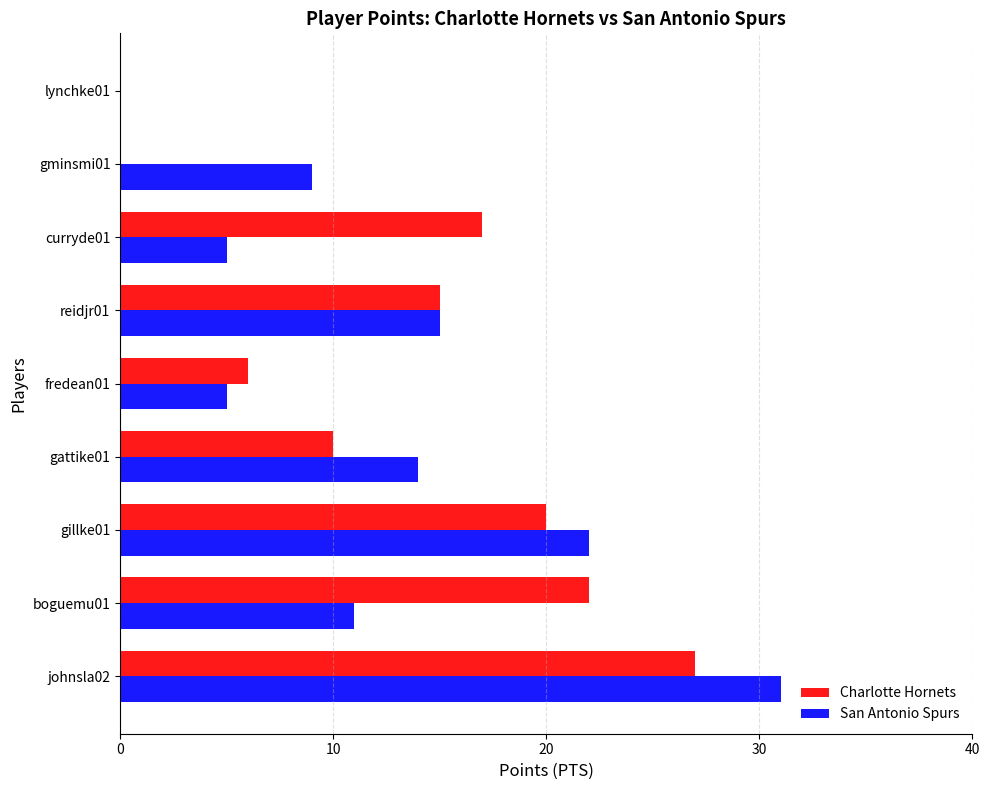

What is the total value across all series at reidjr01?

30